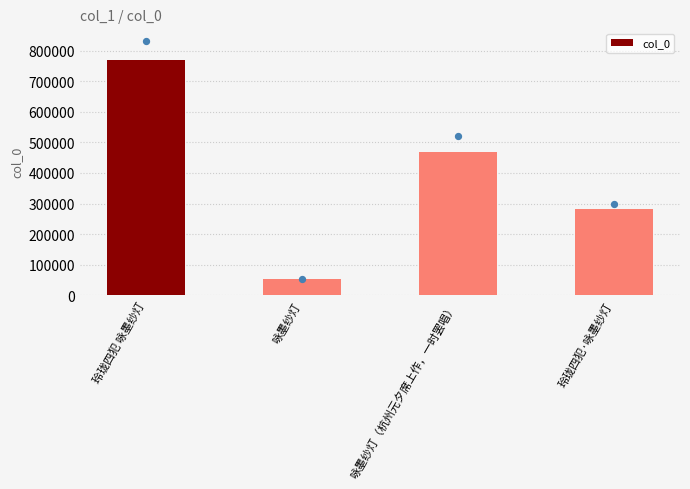

Between 咏墨纱灯 and 咏墨纱灯（杭州元夕席上作，一时罢唱）, which is larger?

咏墨纱灯（杭州元夕席上作，一时罢唱）